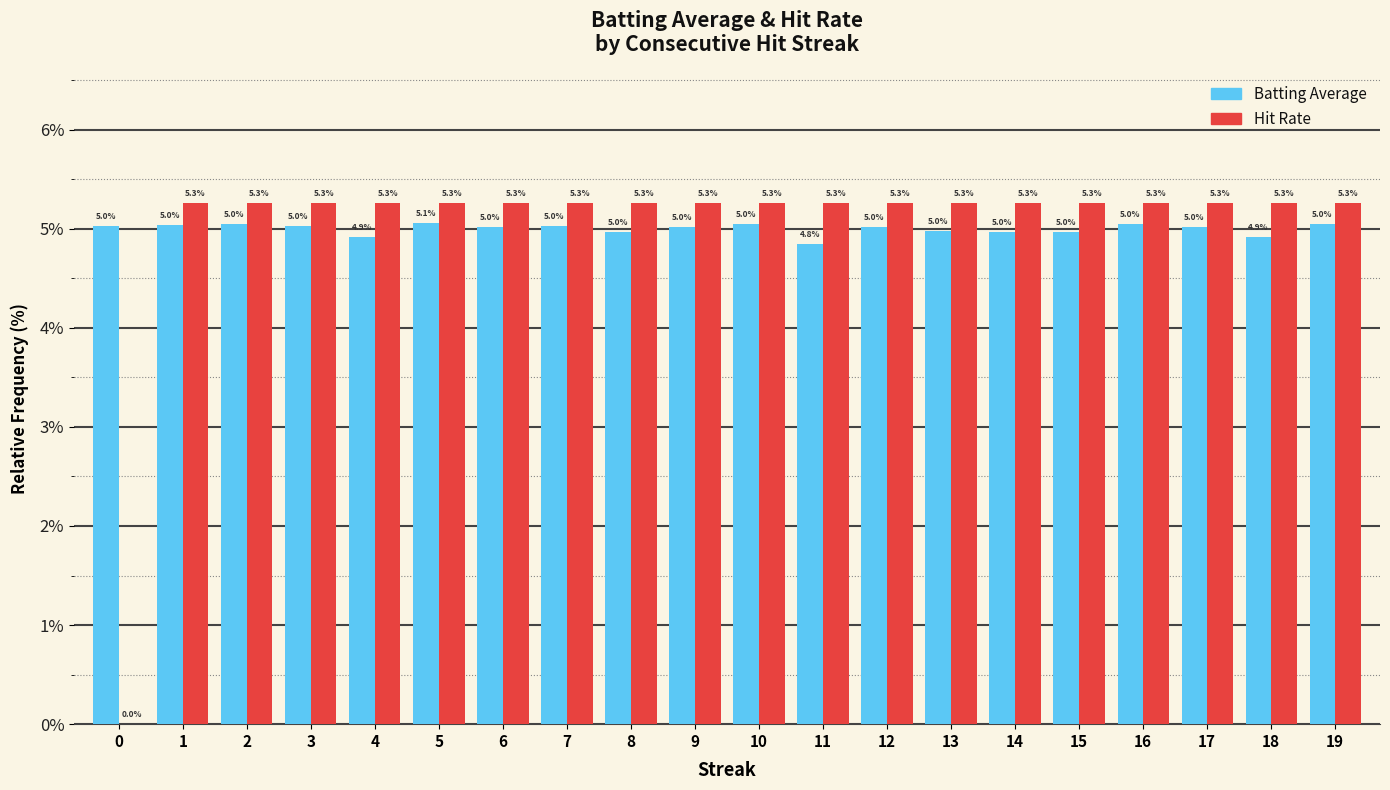

What is the total value across all series at 2?

10.3